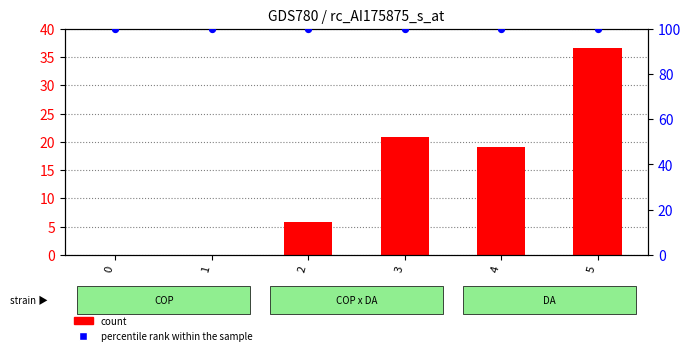

What are all the series names shown in the legend?

count, percentile rank within the sample